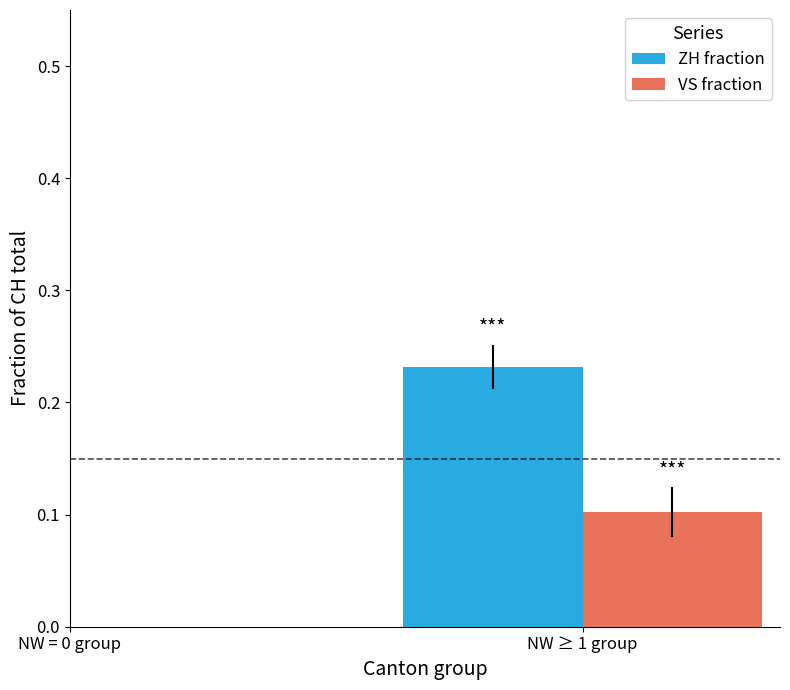

True or false: VS fraction has a value of 0.2 at NW ≥ 1 group.

False